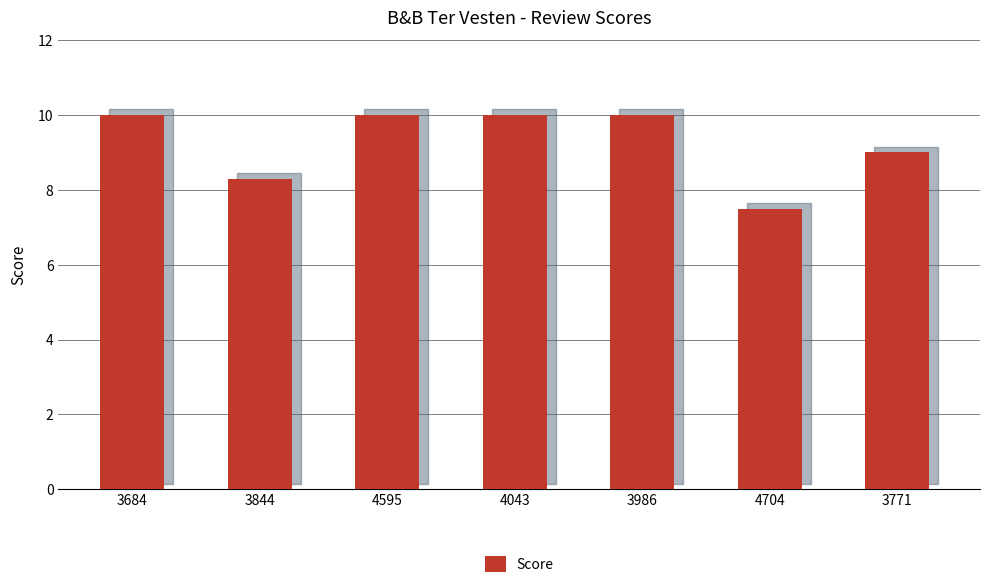

Read the value at 4704.

7.5